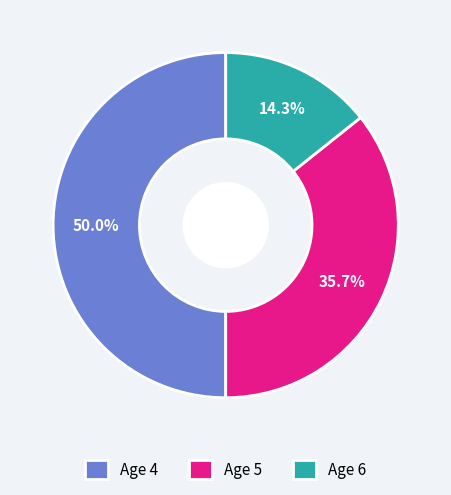

True or false: Age 6 accounts for 14% of the total.

True